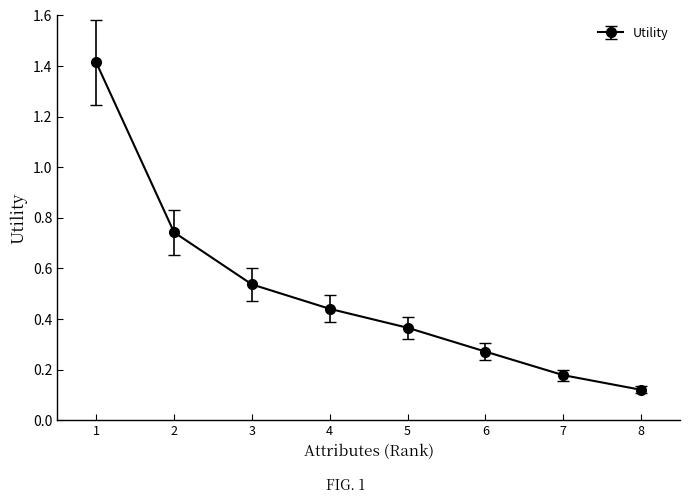

At which category does the chart reach its peak across all series?

1